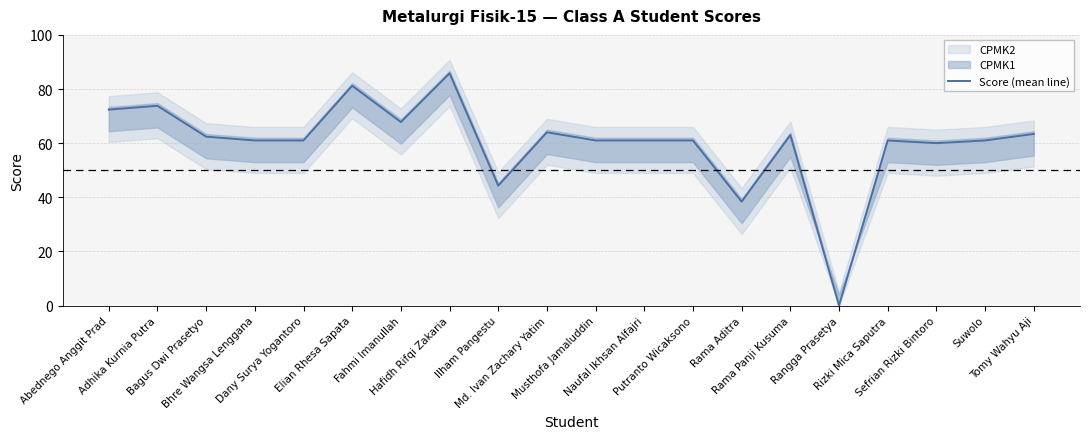

How many interior local peaks (higher than both neighbors) does the data have?

6